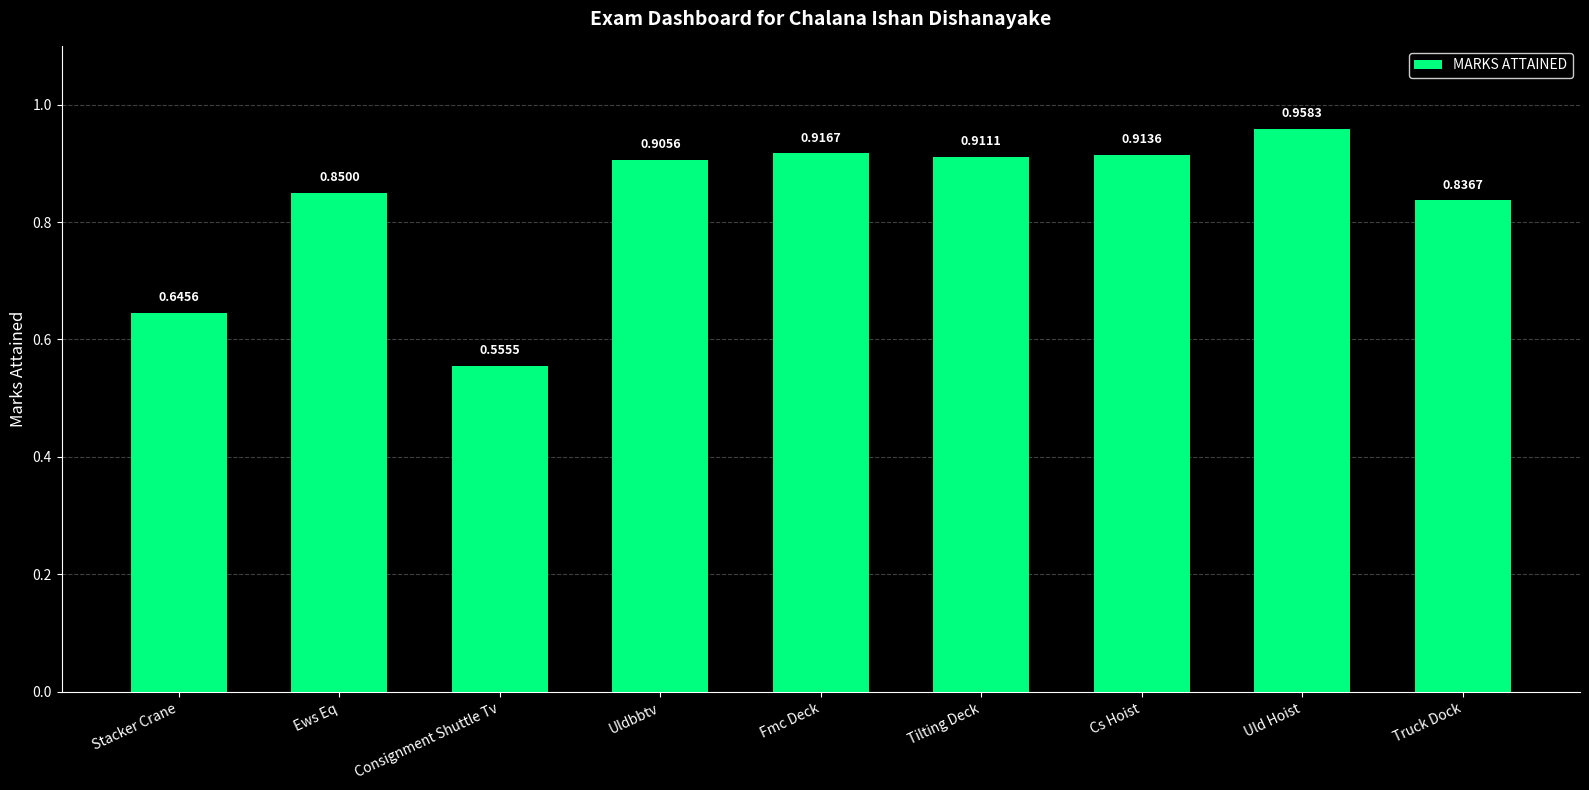

Rank the categories by value from highest to lowest.

Uld Hoist, Fmc Deck, Cs Hoist, Tilting Deck, Uldbbtv, Ews Eq, Truck Dock, Stacker Crane, Consignment Shuttle Tv